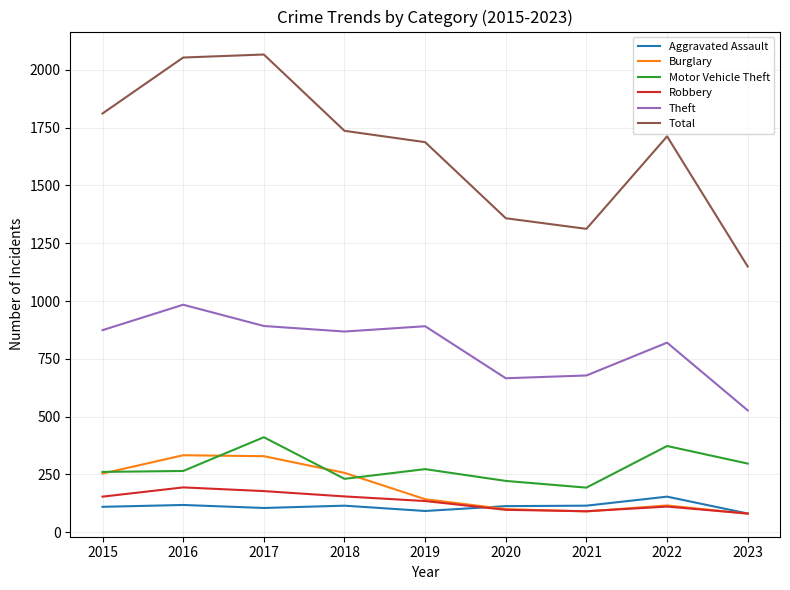

The Motor Vehicle Theft series shows 211 at 2022. True or false?

False